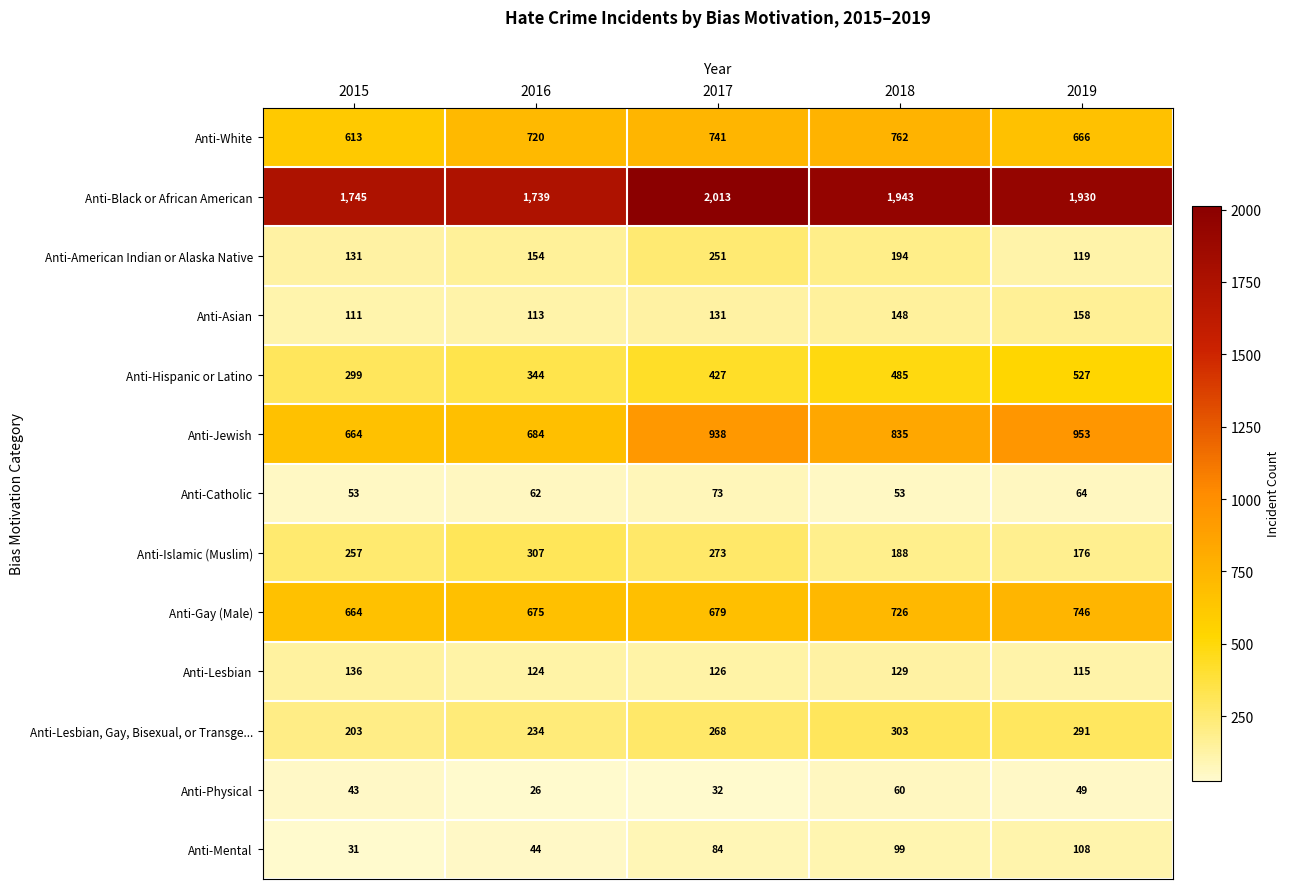

Which series has the largest total across all categories?

Anti-Black or African American